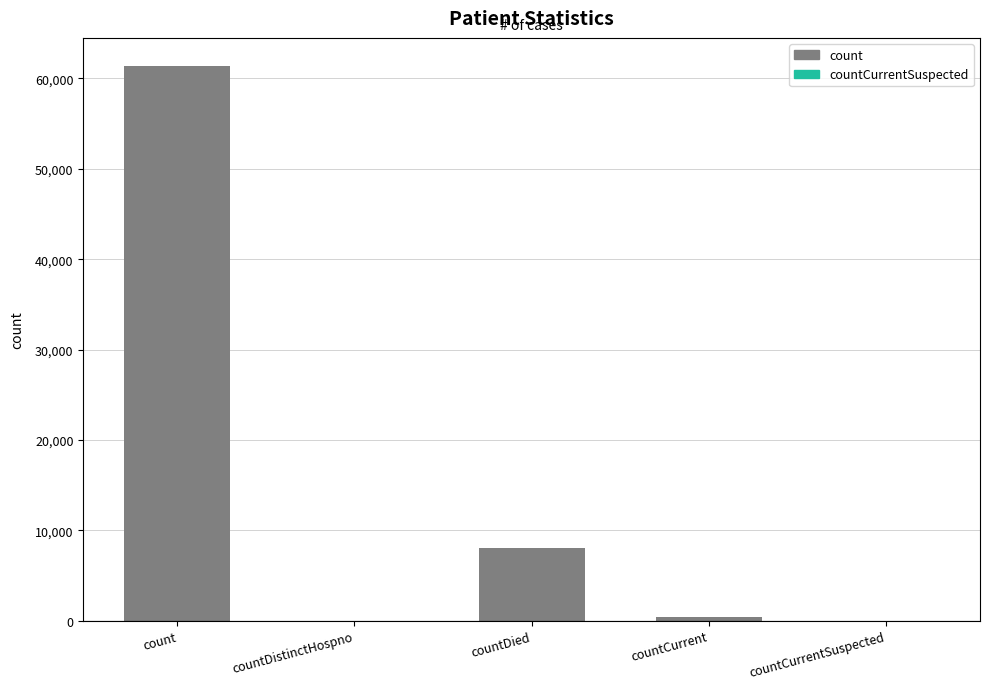

What is the greatest value displayed?

61415